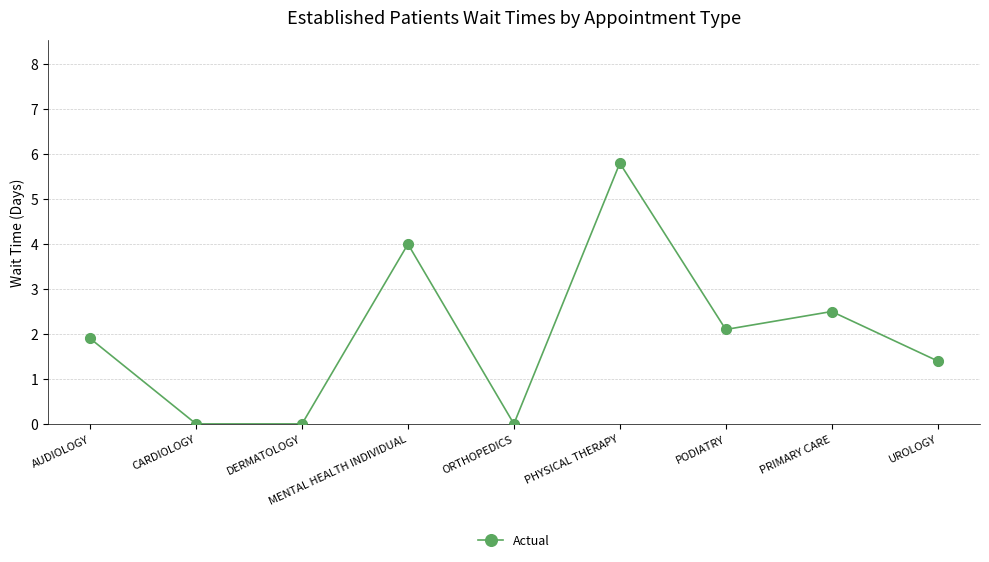

What is the ratio of the value at PHYSICAL THERAPY to the value at PRIMARY CARE?

2.3